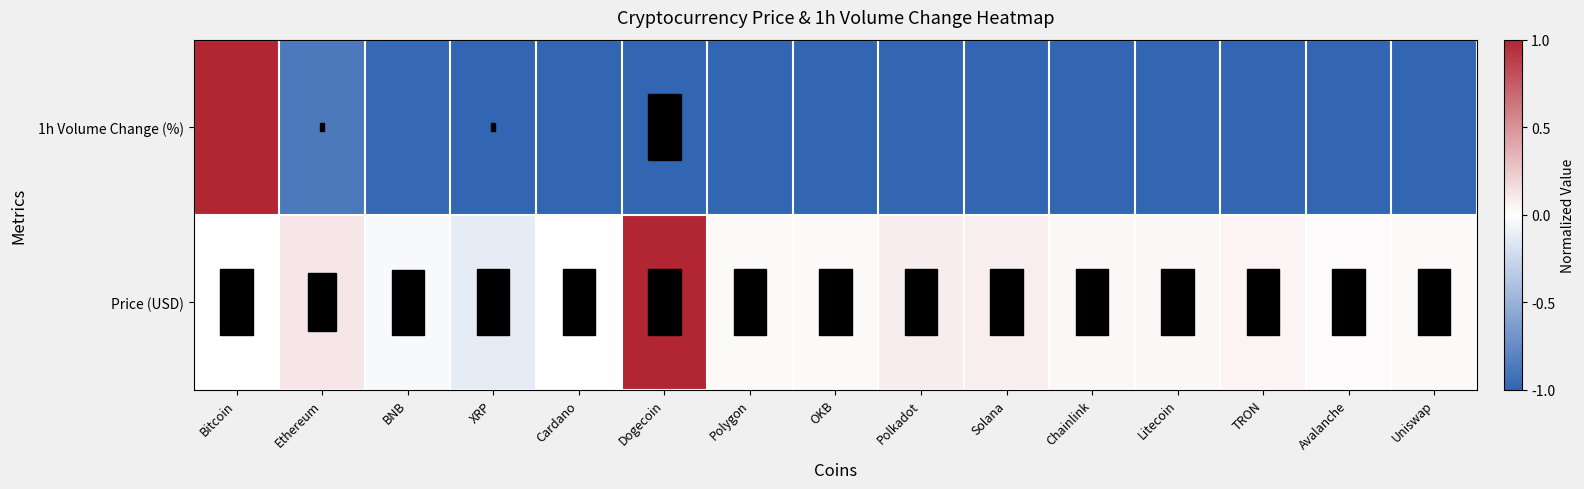

What is the total value across all series at Chainlink?

-1.0